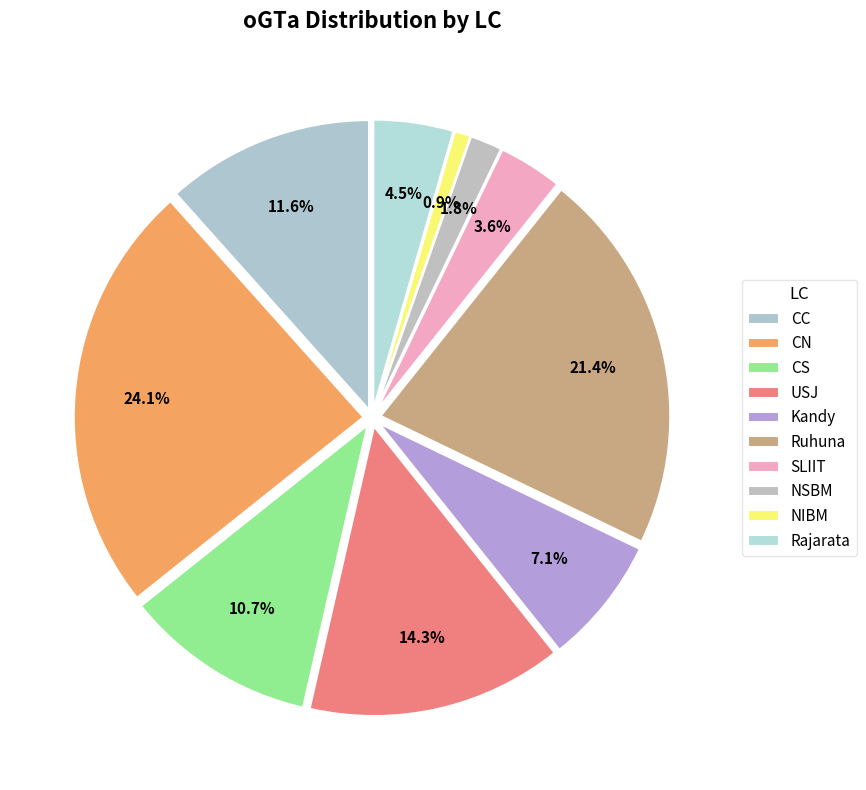

Rank the categories by value from lowest to highest.

NIBM, NSBM, SLIIT, Rajarata, Kandy, CS, CC, USJ, Ruhuna, CN